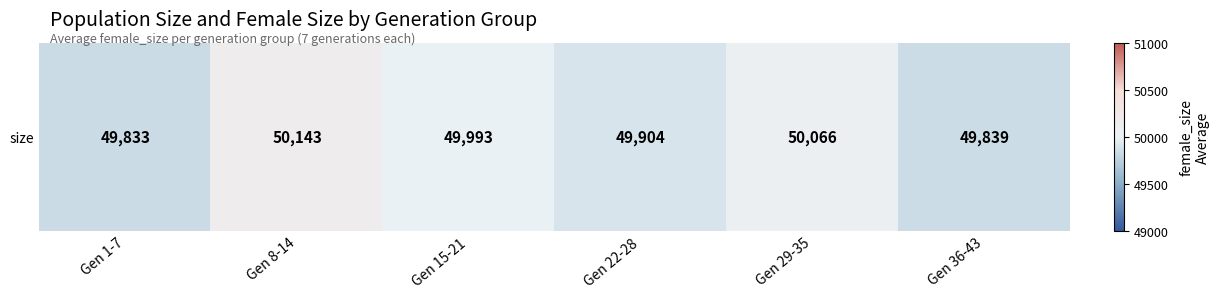

List the labels in order of value, largest first.

Gen 8-14, Gen 29-35, Gen 15-21, Gen 22-28, Gen 36-43, Gen 1-7